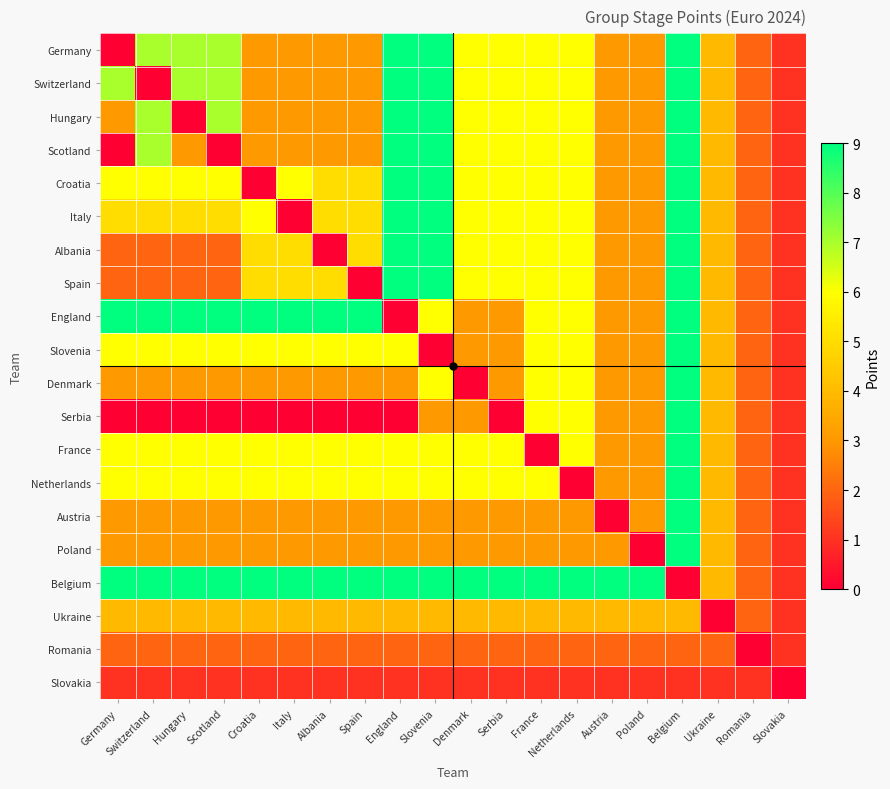

Reading right to left, what are all the values shown in this chart?

Germany: Slovakia=1	Romania=2	Ukraine=4	Belgium=9	Poland=3	Austria=3	Netherlands=6	France=6	Serbia=6	Denmark=6	Slovenia=9	England=9	Spain=3	Albania=3	Italy=3	Croatia=3	Scotland=7	Hungary=7	Switzerland=7	Germany=0
Switzerland: Slovakia=1	Romania=2	Ukraine=4	Belgium=9	Poland=3	Austria=3	Netherlands=6	France=6	Serbia=6	Denmark=6	Slovenia=9	England=9	Spain=3	Albania=3	Italy=3	Croatia=3	Scotland=7	Hungary=7	Switzerland=0	Germany=7
Hungary: Slovakia=1	Romania=2	Ukraine=4	Belgium=9	Poland=3	Austria=3	Netherlands=6	France=6	Serbia=6	Denmark=6	Slovenia=9	England=9	Spain=3	Albania=3	Italy=3	Croatia=3	Scotland=7	Hungary=0	Switzerland=7	Germany=3
Scotland: Slovakia=1	Romania=2	Ukraine=4	Belgium=9	Poland=3	Austria=3	Netherlands=6	France=6	Serbia=6	Denmark=6	Slovenia=9	England=9	Spain=3	Albania=3	Italy=3	Croatia=3	Scotland=0	Hungary=3	Switzerland=7	Germany=0
Croatia: Slovakia=1	Romania=2	Ukraine=4	Belgium=9	Poland=3	Austria=3	Netherlands=6	France=6	Serbia=6	Denmark=6	Slovenia=9	England=9	Spain=5	Albania=5	Italy=6	Croatia=0	Scotland=6	Hungary=6	Switzerland=6	Germany=6
Italy: Slovakia=1	Romania=2	Ukraine=4	Belgium=9	Poland=3	Austria=3	Netherlands=6	France=6	Serbia=6	Denmark=6	Slovenia=9	England=9	Spain=5	Albania=5	Italy=0	Croatia=6	Scotland=5	Hungary=5	Switzerland=5	Germany=5
Albania: Slovakia=1	Romania=2	Ukraine=4	Belgium=9	Poland=3	Austria=3	Netherlands=6	France=6	Serbia=6	Denmark=6	Slovenia=9	England=9	Spain=5	Albania=0	Italy=5	Croatia=5	Scotland=2	Hungary=2	Switzerland=2	Germany=2
Spain: Slovakia=1	Romania=2	Ukraine=4	Belgium=9	Poland=3	Austria=3	Netherlands=6	France=6	Serbia=6	Denmark=6	Slovenia=9	England=9	Spain=0	Albania=5	Italy=5	Croatia=5	Scotland=2	Hungary=2	Switzerland=2	Germany=2
England: Slovakia=1	Romania=2	Ukraine=4	Belgium=9	Poland=3	Austria=3	Netherlands=6	France=6	Serbia=3	Denmark=3	Slovenia=6	England=0	Spain=9	Albania=9	Italy=9	Croatia=9	Scotland=9	Hungary=9	Switzerland=9	Germany=9
Slovenia: Slovakia=1	Romania=2	Ukraine=4	Belgium=9	Poland=3	Austria=3	Netherlands=6	France=6	Serbia=3	Denmark=3	Slovenia=0	England=6	Spain=6	Albania=6	Italy=6	Croatia=6	Scotland=6	Hungary=6	Switzerland=6	Germany=6
Denmark: Slovakia=1	Romania=2	Ukraine=4	Belgium=9	Poland=3	Austria=3	Netherlands=6	France=6	Serbia=3	Denmark=0	Slovenia=6	England=3	Spain=3	Albania=3	Italy=3	Croatia=3	Scotland=3	Hungary=3	Switzerland=3	Germany=3
Serbia: Slovakia=1	Romania=2	Ukraine=4	Belgium=9	Poland=3	Austria=3	Netherlands=6	France=6	Serbia=0	Denmark=3	Slovenia=3	England=0	Spain=0	Albania=0	Italy=0	Croatia=0	Scotland=0	Hungary=0	Switzerland=0	Germany=0
France: Slovakia=1	Romania=2	Ukraine=4	Belgium=9	Poland=3	Austria=3	Netherlands=6	France=0	Serbia=6	Denmark=6	Slovenia=6	England=6	Spain=6	Albania=6	Italy=6	Croatia=6	Scotland=6	Hungary=6	Switzerland=6	Germany=6
Netherlands: Slovakia=1	Romania=2	Ukraine=4	Belgium=9	Poland=3	Austria=3	Netherlands=0	France=6	Serbia=6	Denmark=6	Slovenia=6	England=6	Spain=6	Albania=6	Italy=6	Croatia=6	Scotland=6	Hungary=6	Switzerland=6	Germany=6
Austria: Slovakia=1	Romania=2	Ukraine=4	Belgium=9	Poland=3	Austria=0	Netherlands=3	France=3	Serbia=3	Denmark=3	Slovenia=3	England=3	Spain=3	Albania=3	Italy=3	Croatia=3	Scotland=3	Hungary=3	Switzerland=3	Germany=3
Poland: Slovakia=1	Romania=2	Ukraine=4	Belgium=9	Poland=0	Austria=3	Netherlands=3	France=3	Serbia=3	Denmark=3	Slovenia=3	England=3	Spain=3	Albania=3	Italy=3	Croatia=3	Scotland=3	Hungary=3	Switzerland=3	Germany=3
Belgium: Slovakia=1	Romania=2	Ukraine=4	Belgium=0	Poland=9	Austria=9	Netherlands=9	France=9	Serbia=9	Denmark=9	Slovenia=9	England=9	Spain=9	Albania=9	Italy=9	Croatia=9	Scotland=9	Hungary=9	Switzerland=9	Germany=9
Ukraine: Slovakia=1	Romania=2	Ukraine=0	Belgium=4	Poland=4	Austria=4	Netherlands=4	France=4	Serbia=4	Denmark=4	Slovenia=4	England=4	Spain=4	Albania=4	Italy=4	Croatia=4	Scotland=4	Hungary=4	Switzerland=4	Germany=4
Romania: Slovakia=1	Romania=0	Ukraine=2	Belgium=2	Poland=2	Austria=2	Netherlands=2	France=2	Serbia=2	Denmark=2	Slovenia=2	England=2	Spain=2	Albania=2	Italy=2	Croatia=2	Scotland=2	Hungary=2	Switzerland=2	Germany=2
Slovakia: Slovakia=0	Romania=1	Ukraine=1	Belgium=1	Poland=1	Austria=1	Netherlands=1	France=1	Serbia=1	Denmark=1	Slovenia=1	England=1	Spain=1	Albania=1	Italy=1	Croatia=1	Scotland=1	Hungary=1	Switzerland=1	Germany=1